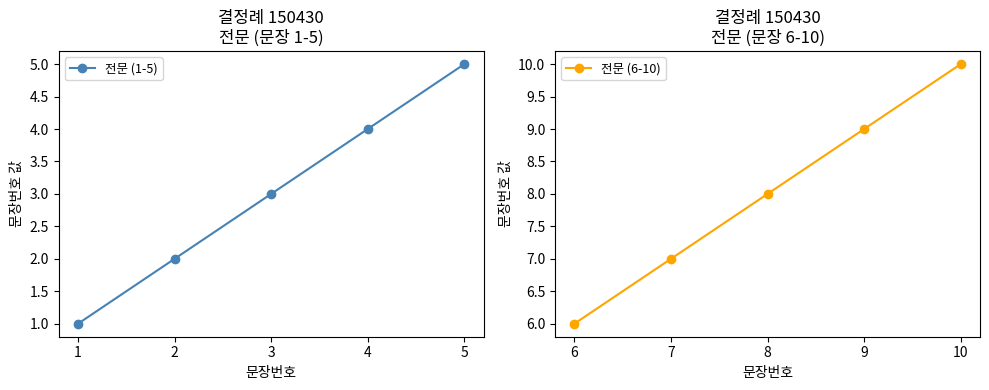

Between 5 and 3, which is larger?

5